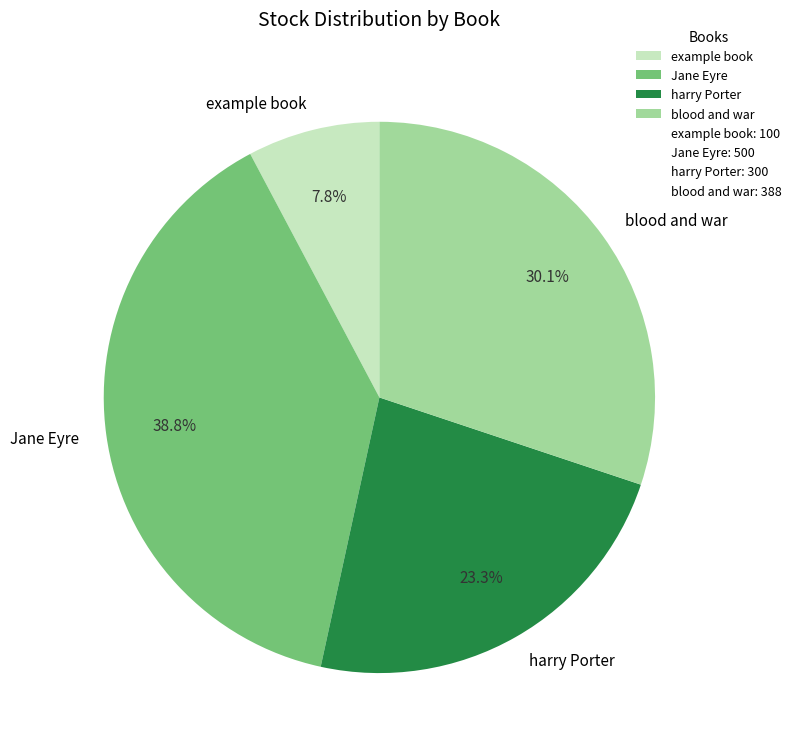

Approximately how many times larger is the value at harry Porter compared to blood and war?

0.8